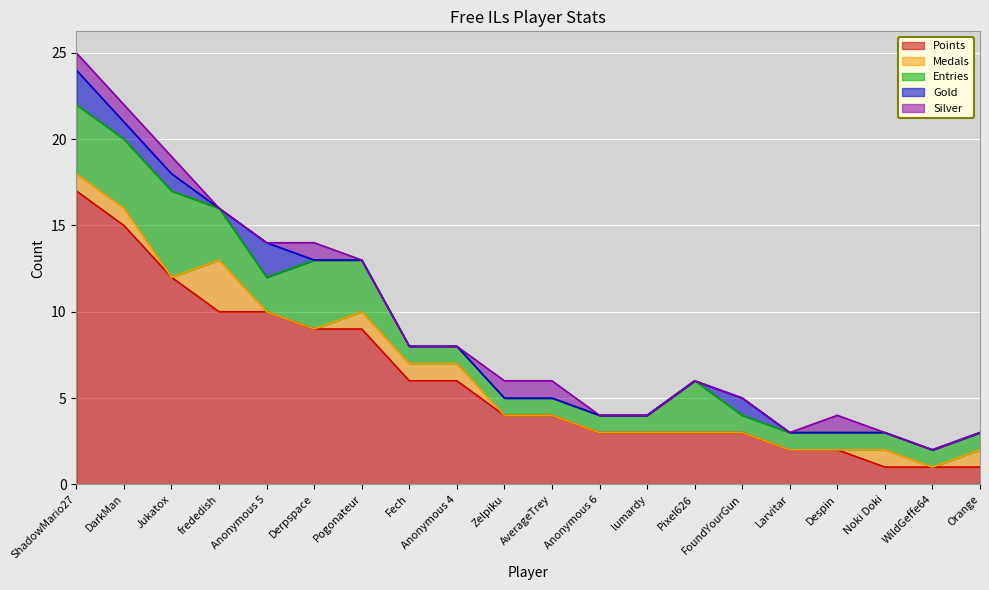

True or false: Silver and Points cross at least once.

False